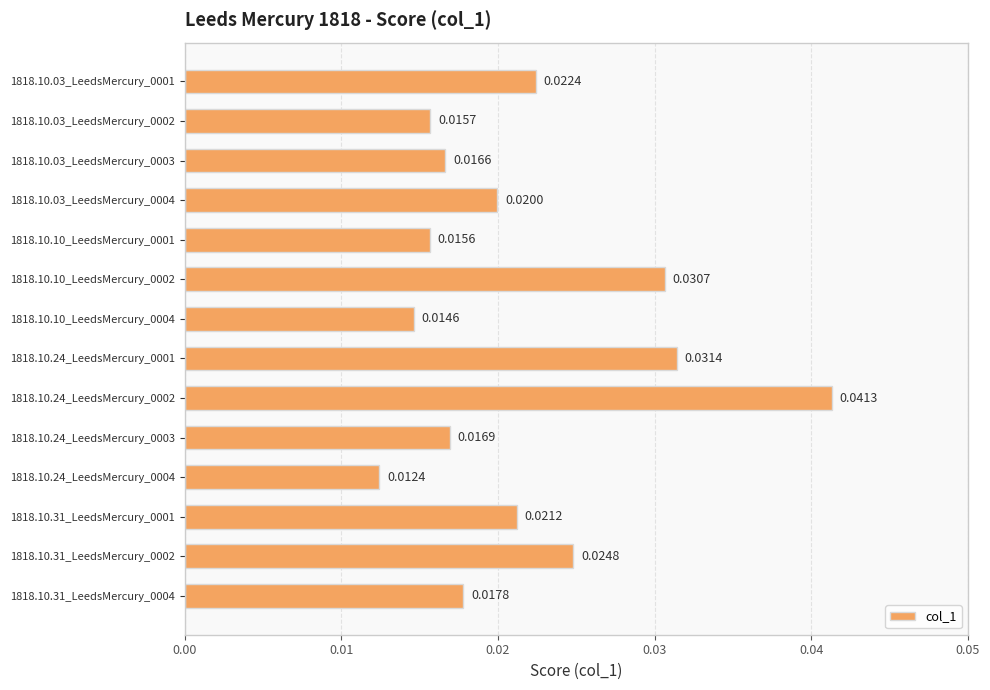

List the labels in order of value, largest first.

1818.10.24_LeedsMercury_0002, 1818.10.24_LeedsMercury_0001, 1818.10.10_LeedsMercury_0002, 1818.10.31_LeedsMercury_0002, 1818.10.03_LeedsMercury_0001, 1818.10.31_LeedsMercury_0001, 1818.10.03_LeedsMercury_0004, 1818.10.31_LeedsMercury_0004, 1818.10.24_LeedsMercury_0003, 1818.10.03_LeedsMercury_0003, 1818.10.03_LeedsMercury_0002, 1818.10.10_LeedsMercury_0001, 1818.10.10_LeedsMercury_0004, 1818.10.24_LeedsMercury_0004